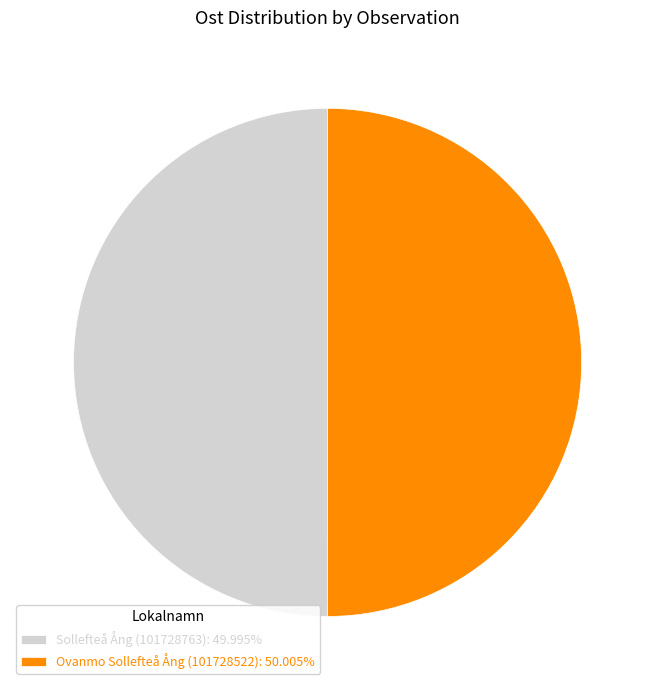

Is the sum of Ovanmo Sollefteå Ång (101728522): 50.005% and Sollefteå Ång (101728763): 49.995% greater than half?

Yes